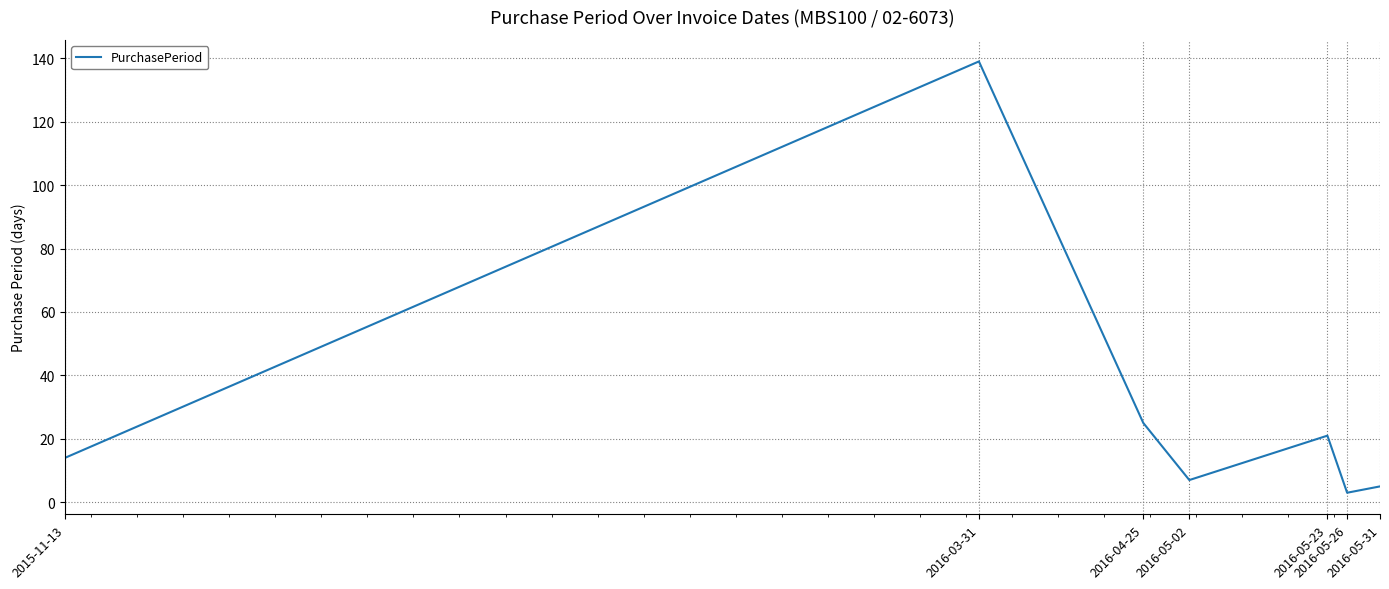

What is the maximum value shown in the chart?

139